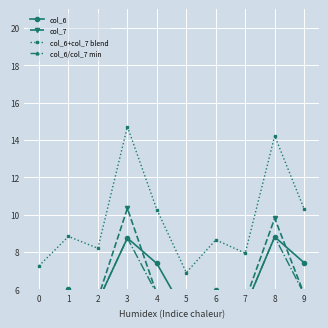

The col_6/col_7 min series shows 4.6 at 5. True or false?

True